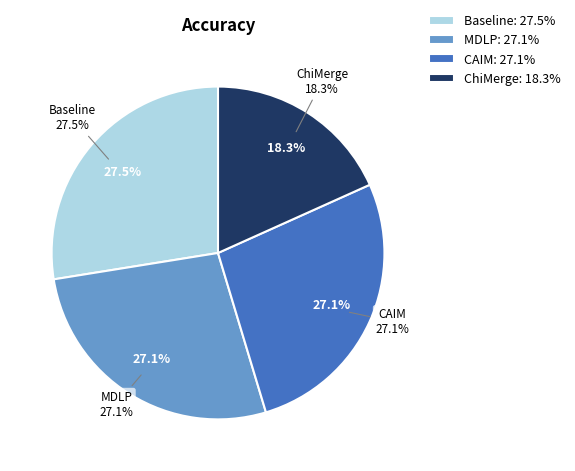

Which slice is the largest?

Baseline